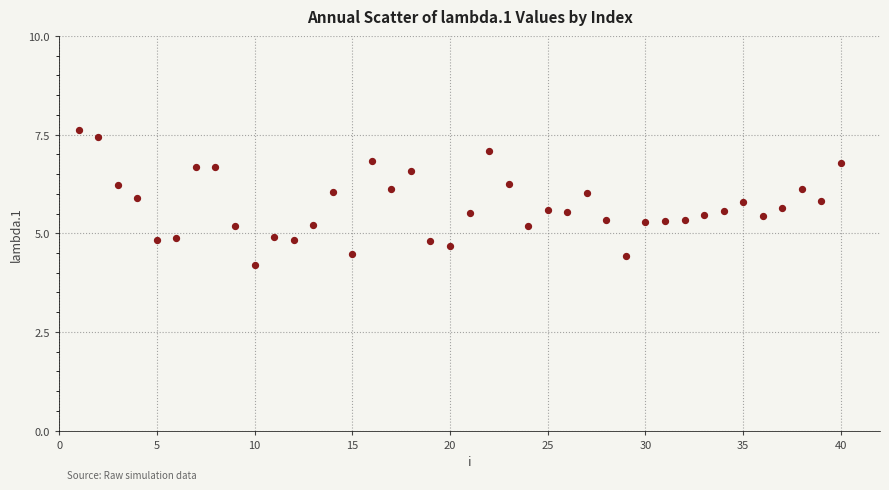

What is the range of Y values (max minus min)?

3.4